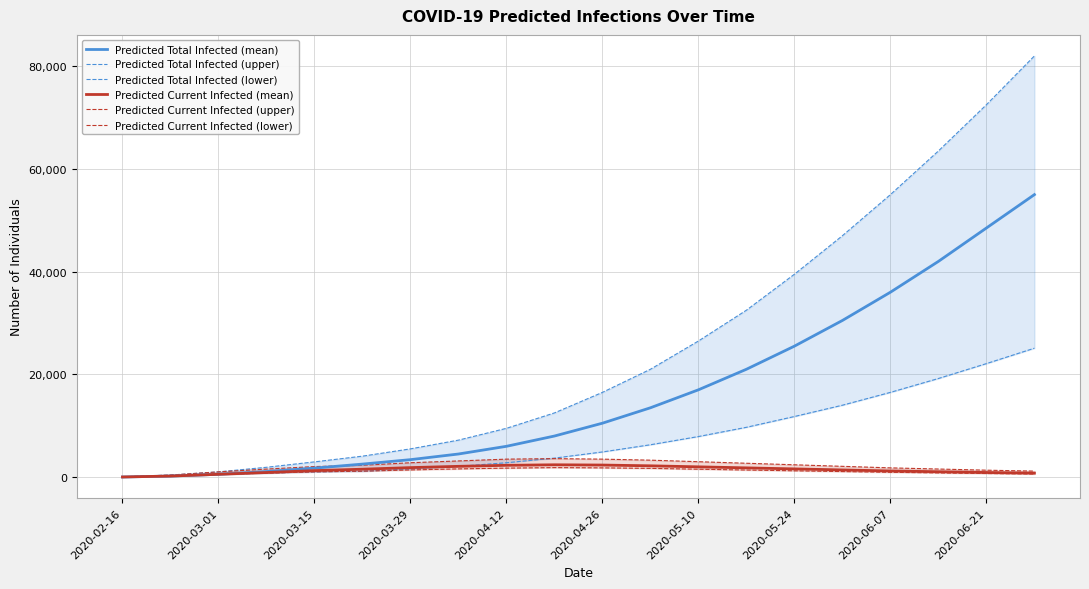

True or false: Predicted Total Infected (lower) and Predicted Total Infected (mean) cross at least once.

False